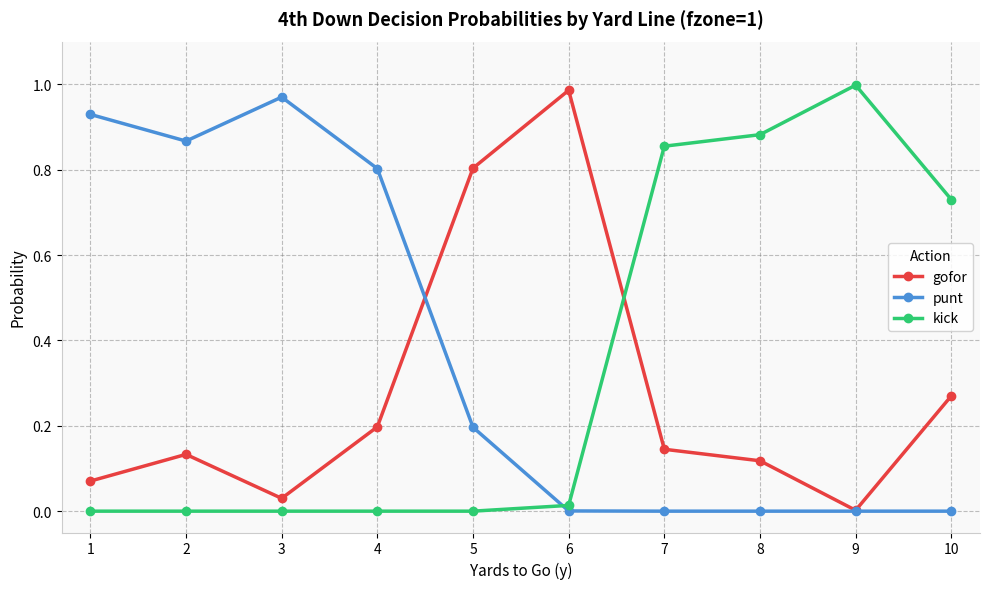

After their last crossing, which series has the higher values: gofor or kick?

kick